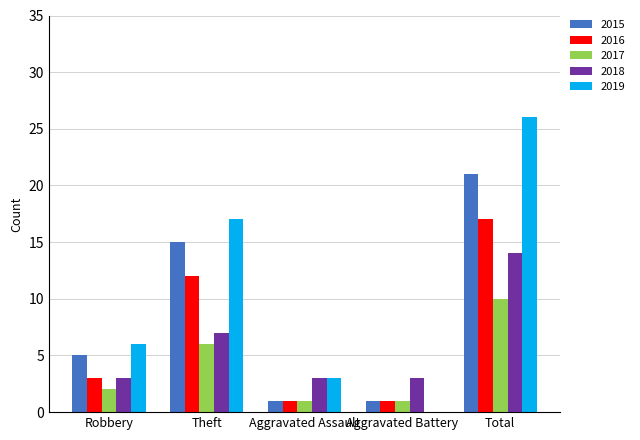

What is the difference between the 2019 values at Robbery and Aggravated Battery?

6